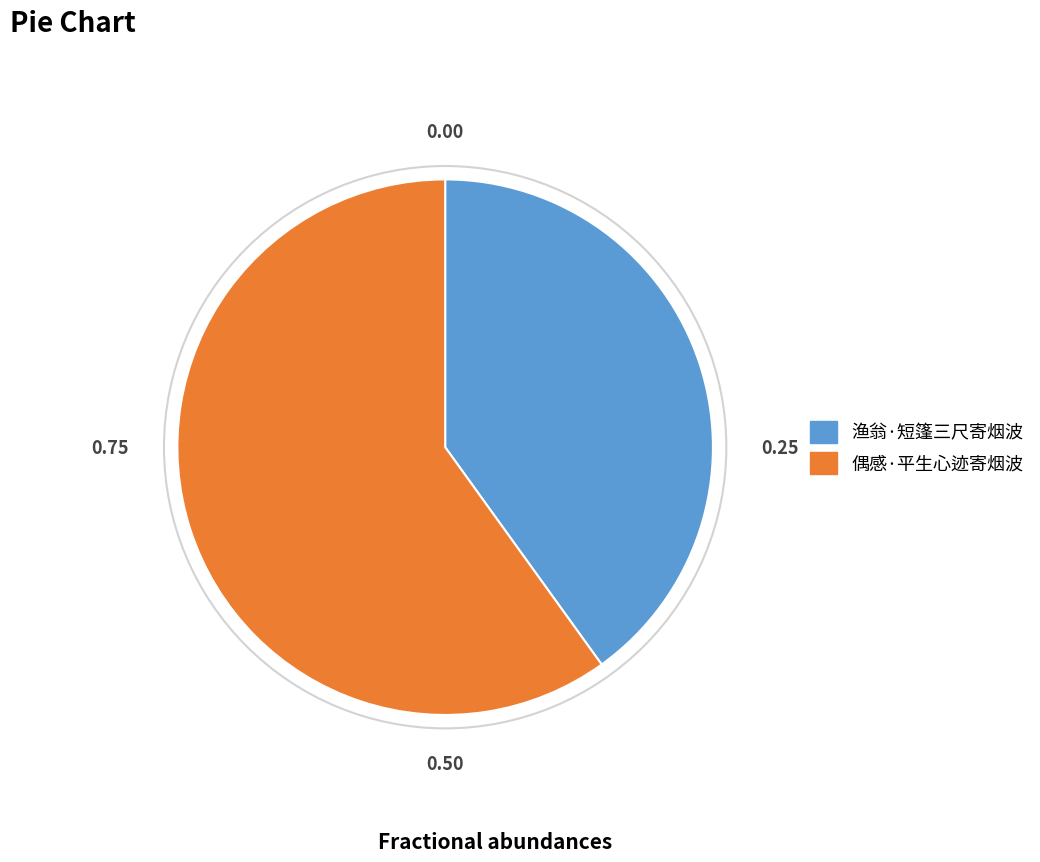

What is the smallest slice in the pie chart?

渔翁·短篷三尺寄烟波